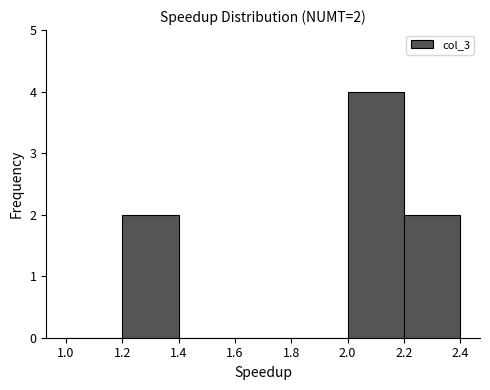

Over which range of the x-axis is the bar tallest?

2.0 to 2.2